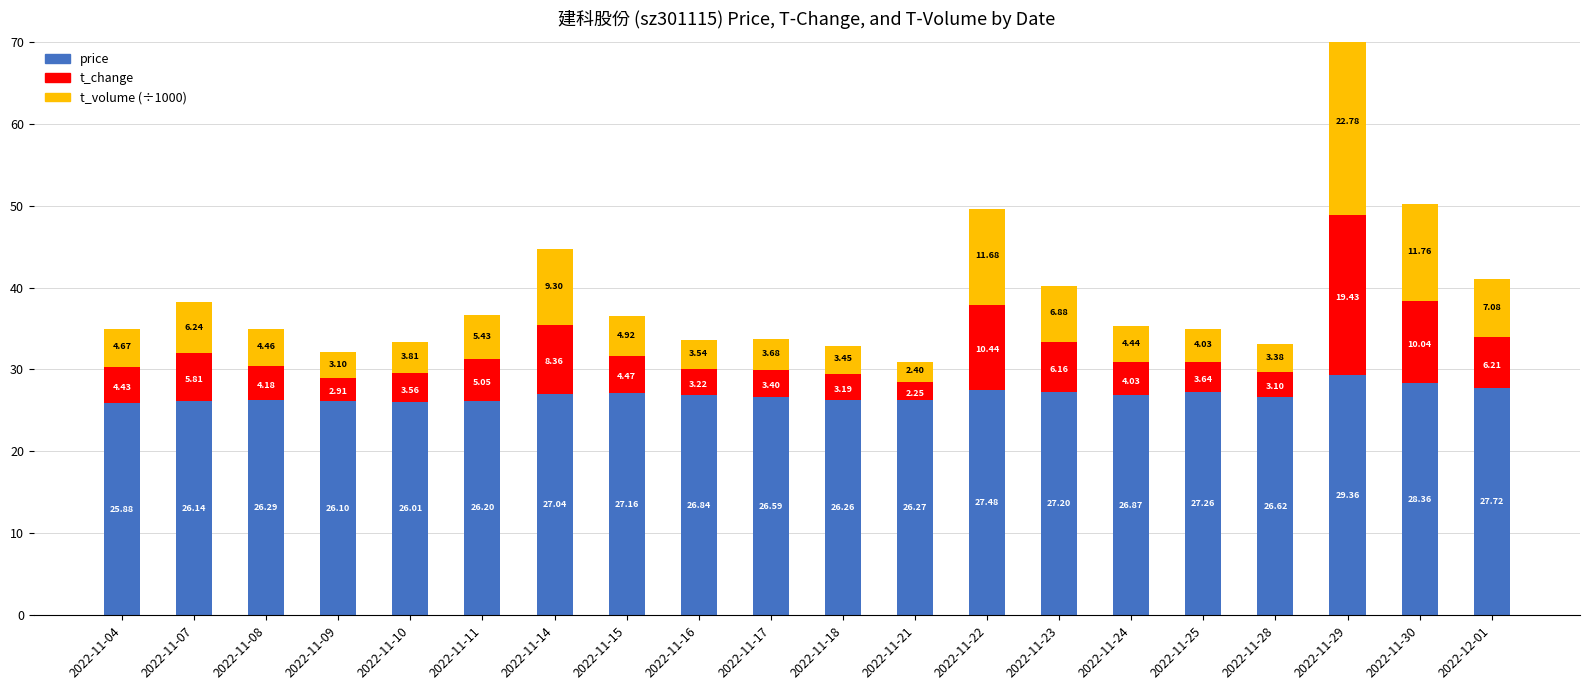

What is the value of the t_change bar at the 6th from the left?

5.1